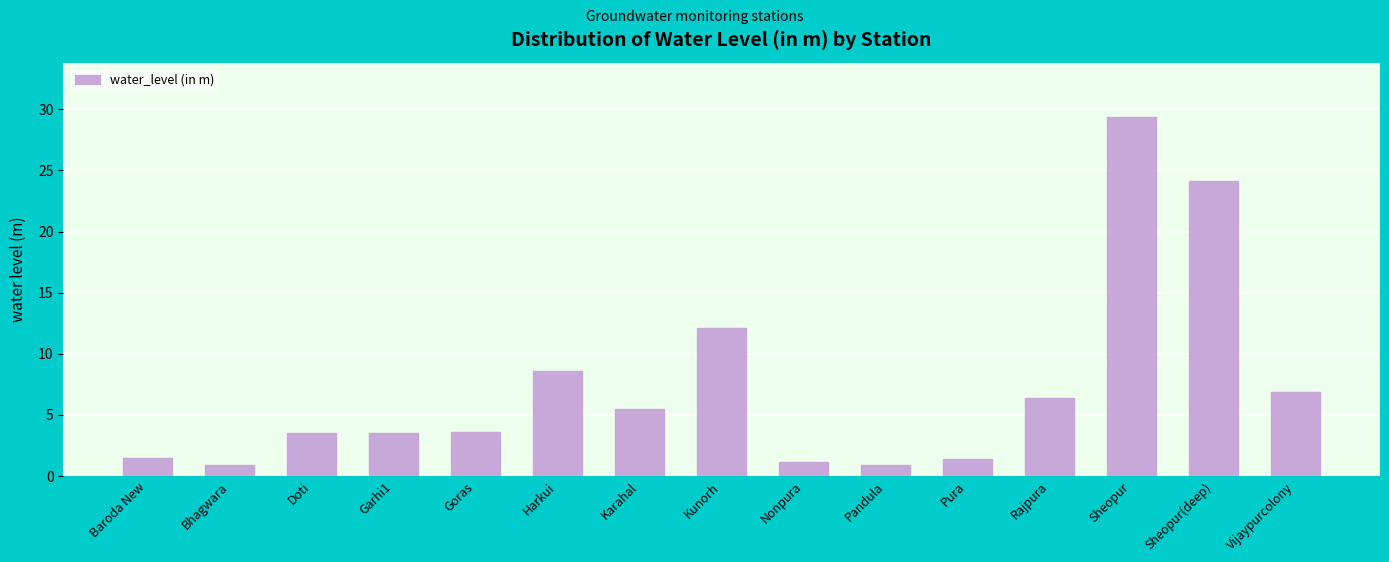

What is the value of the 15th bar from the left?

6.9